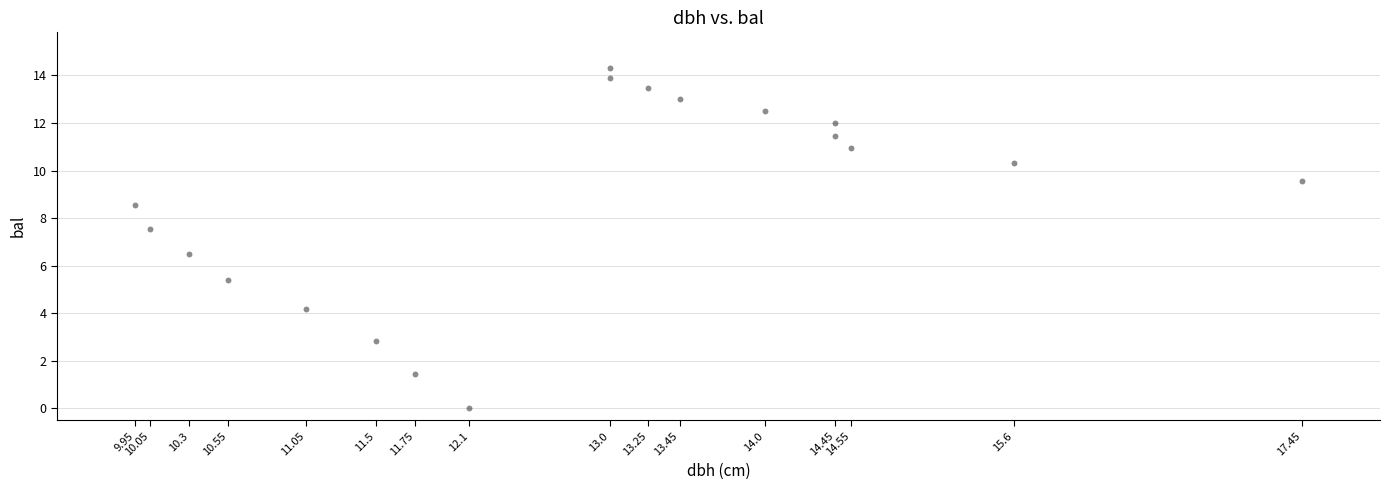

What is the range of Y values (max minus min)?

14.3